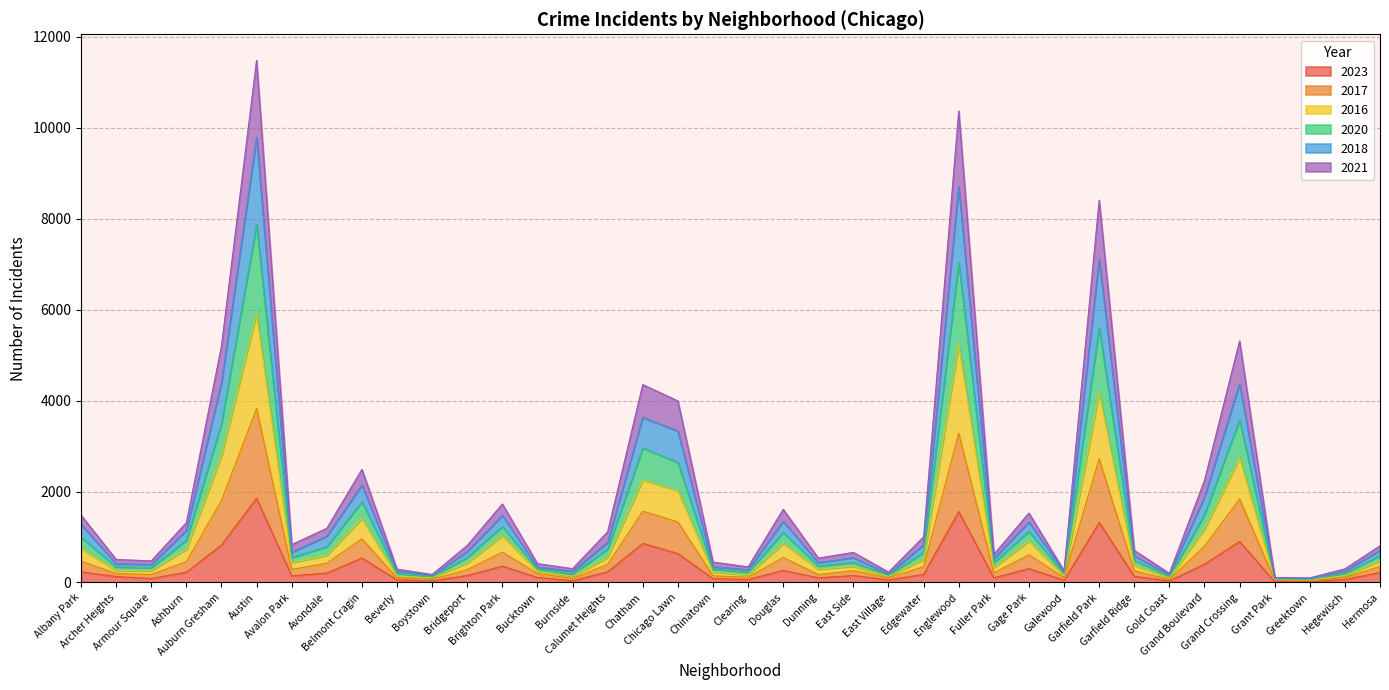

Is the value of 2018 at Greektown greater than the value of 2016 at East Village?

No